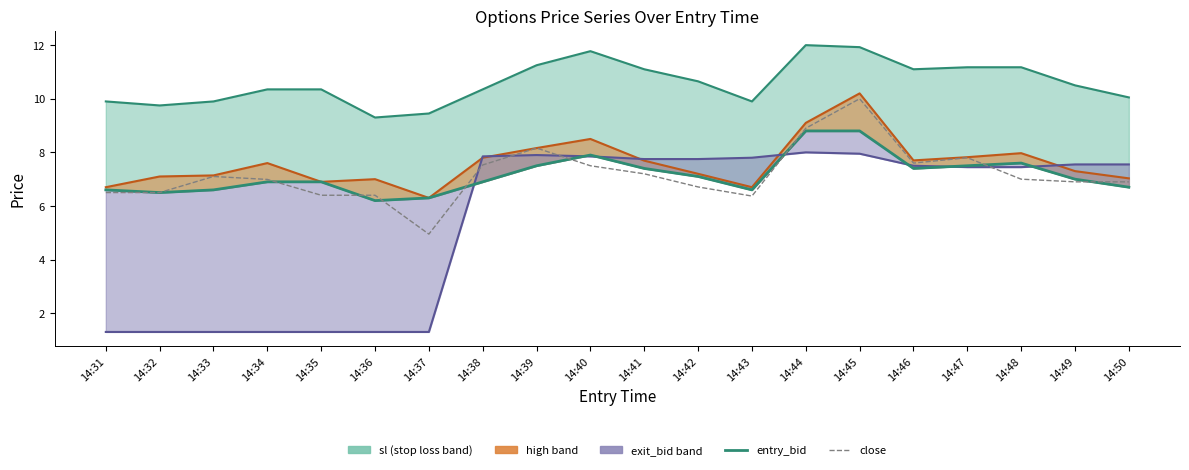

Which series ends up on top after the final intersection of entry_bid and exit_bid (line)?

exit_bid (line)